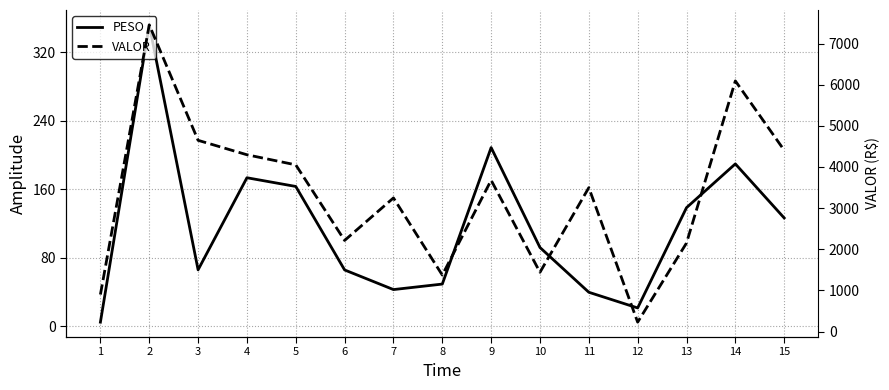

Reading left to right, transcribe all the data shown in this chart.

PESO: 1=4.7	2=352.0	3=65.8	4=173.4	5=163.2	6=65.7	7=42.8	8=49.2	9=208.7	10=91.9	11=39.6	12=21.3	13=138.4	14=189.6	15=126.4
VALOR: 1=899.0	2=7452.9	3=4646.9	4=4296.2	5=4050.9	6=2214.1	7=3247.1	8=1372.0	9=3677.2	10=1440.3	11=3497.0	12=228.0	13=2151.1	14=6091.0	15=4406.1